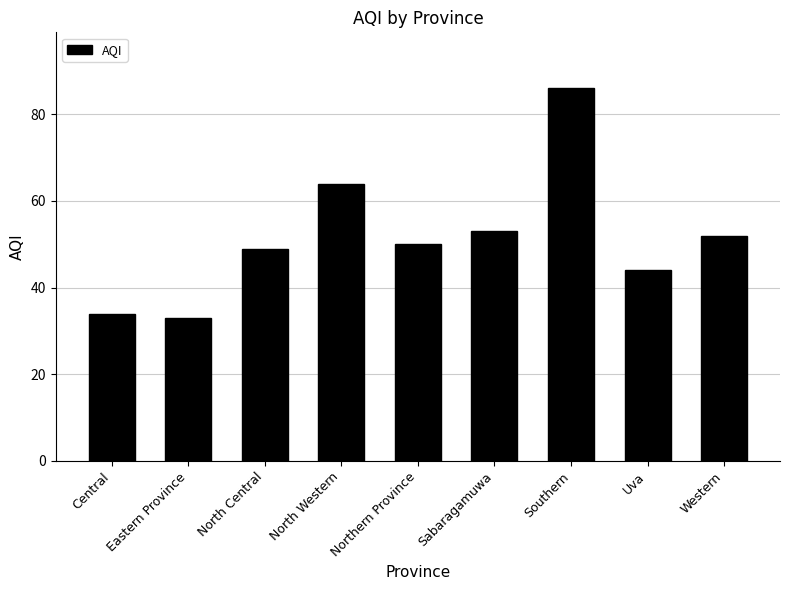

Does the chart contain any negative values?

No